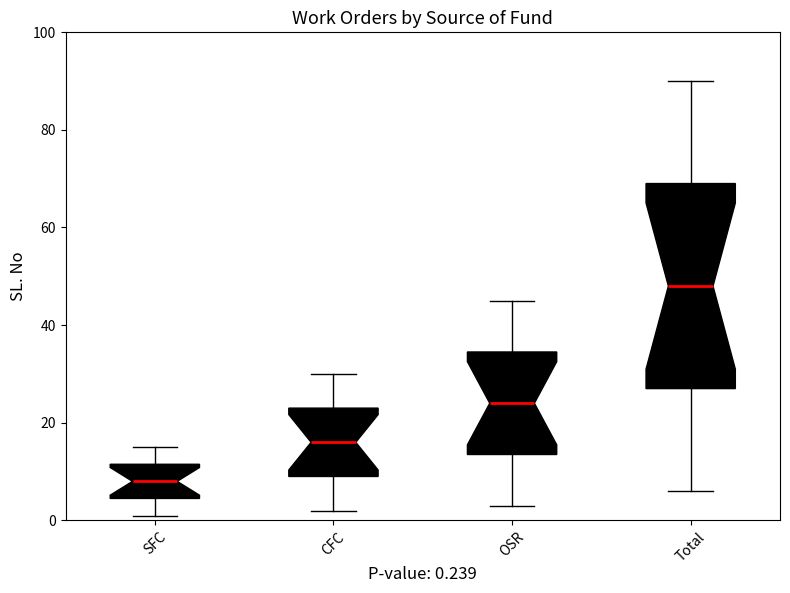

Comparing the boxes themselves (not the whiskers), which one is the tallest?

Total